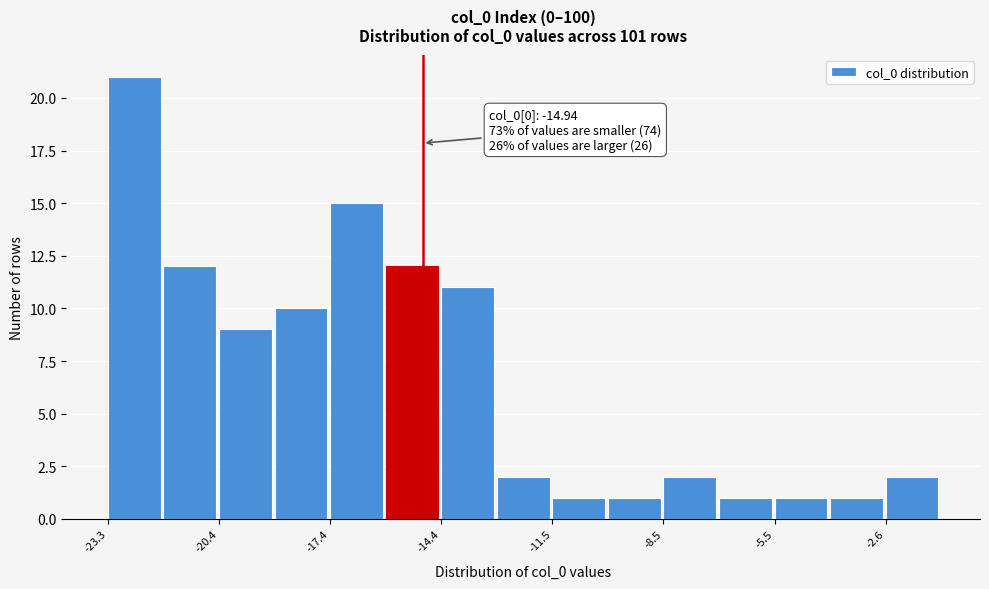

Read against the x-axis, roughly where is the centre of the tallest bar?

-22.5